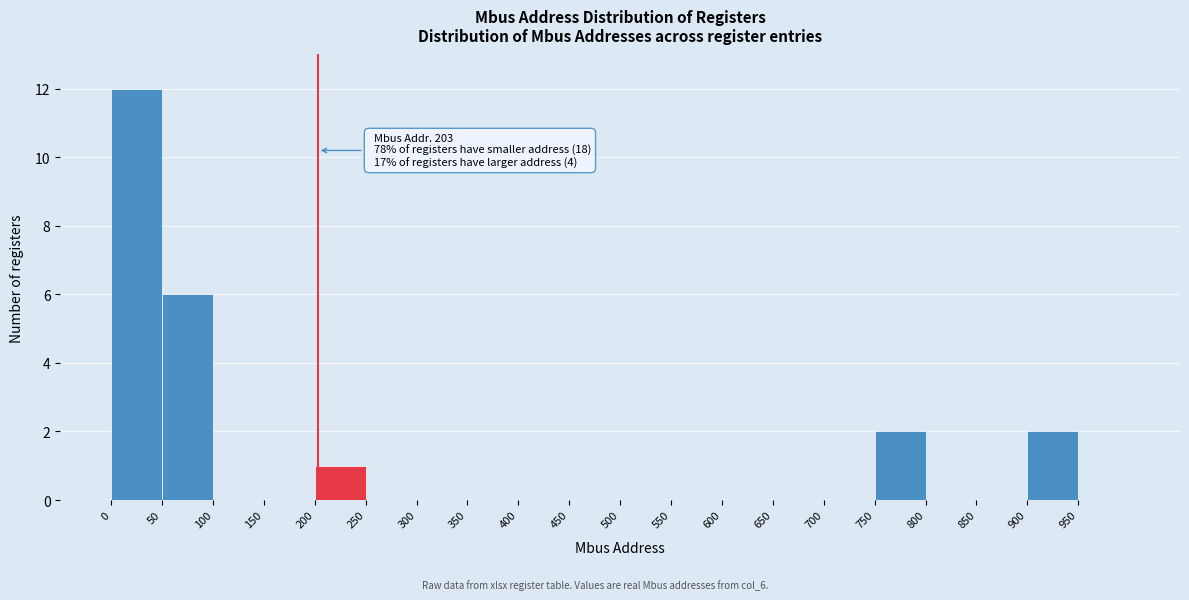

Over which range of the x-axis is the bar tallest?

0 to 50